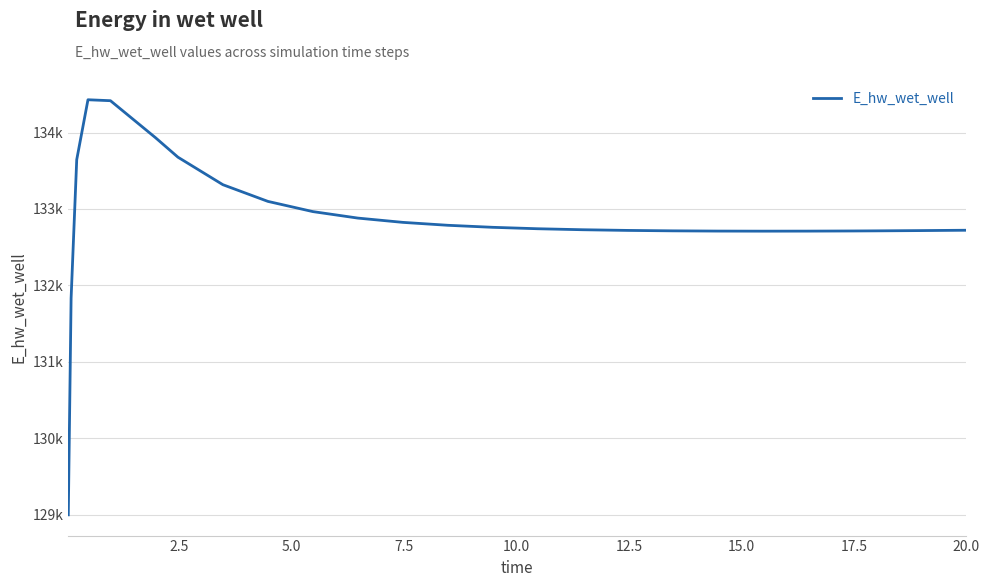

What is the difference between the second highest and minimum values?

5420.4